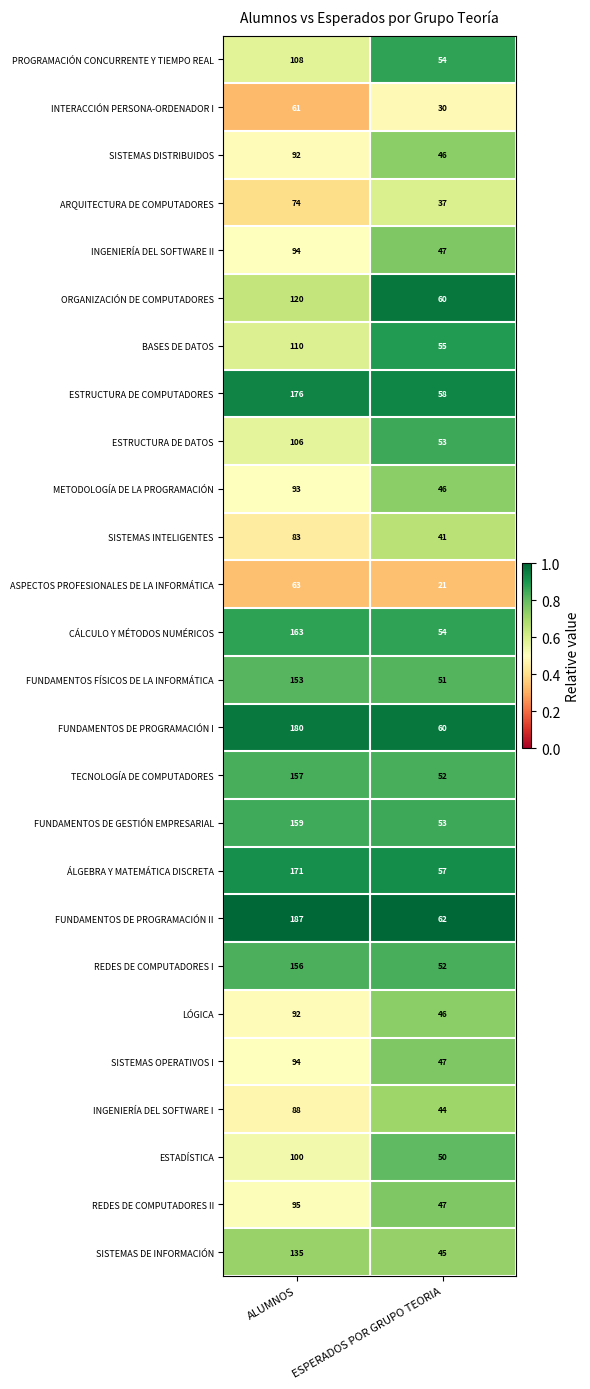

What value does the LÓGICA series have at ALUMNOS?

92